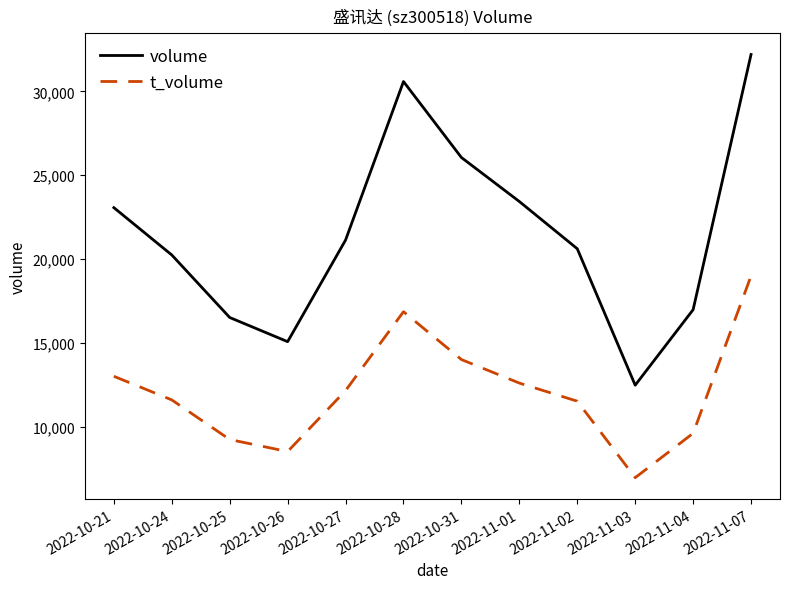

Rank the series at 2022-11-02 from lowest to highest value.

t_volume, volume